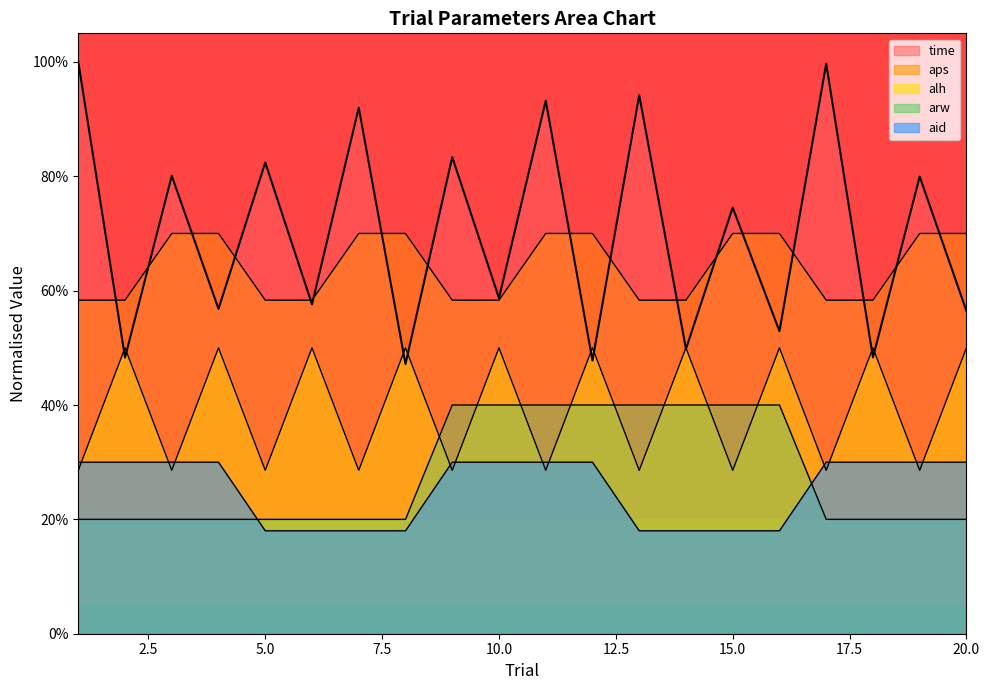

Is it true that aid equals 0.0 at 5?

False